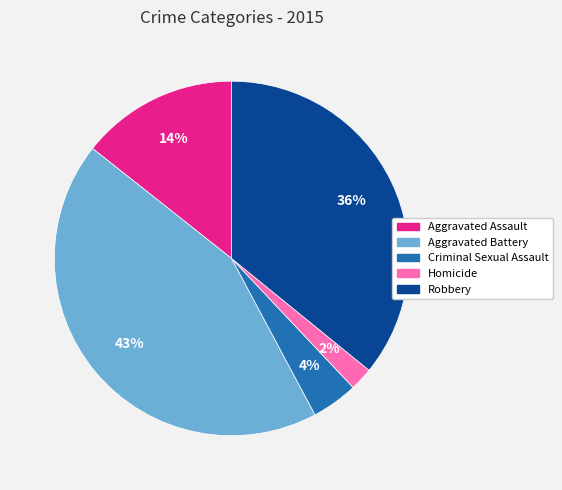

Which category has the biggest portion of the pie?

Aggravated Battery